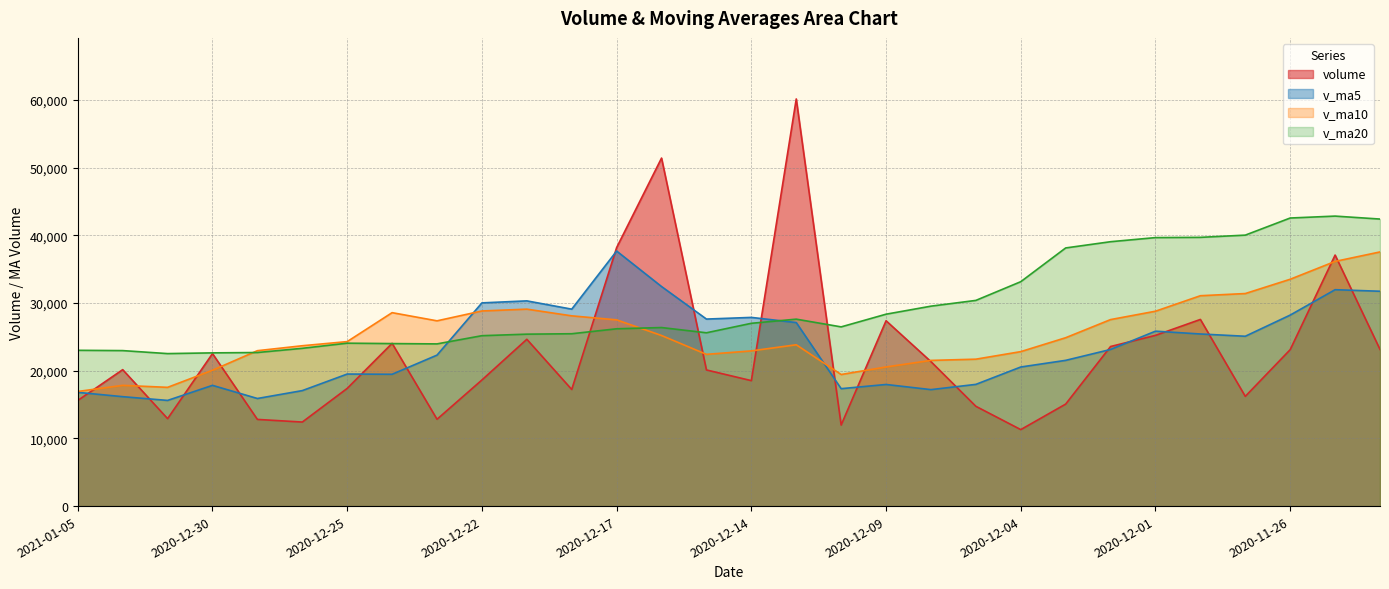

At how many categories does at least one series exceed 37165?

11